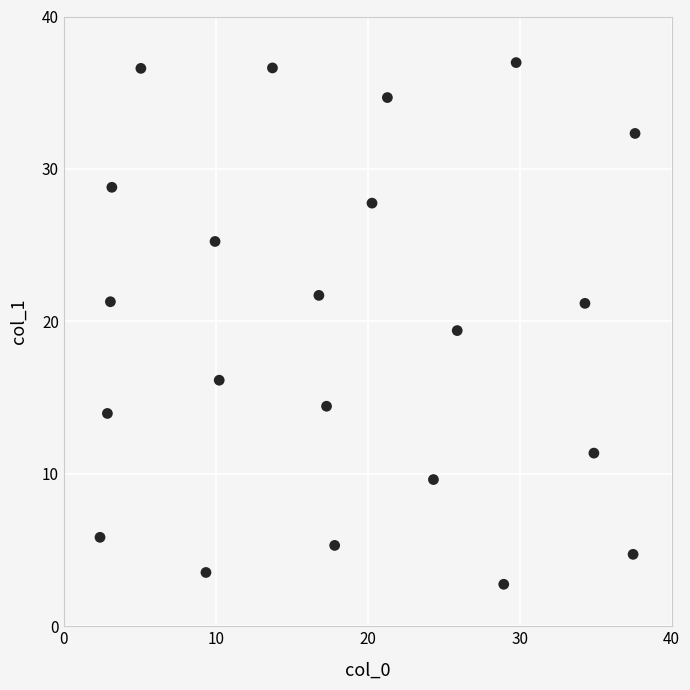

What is the range of Y values (max minus min)?

34.2